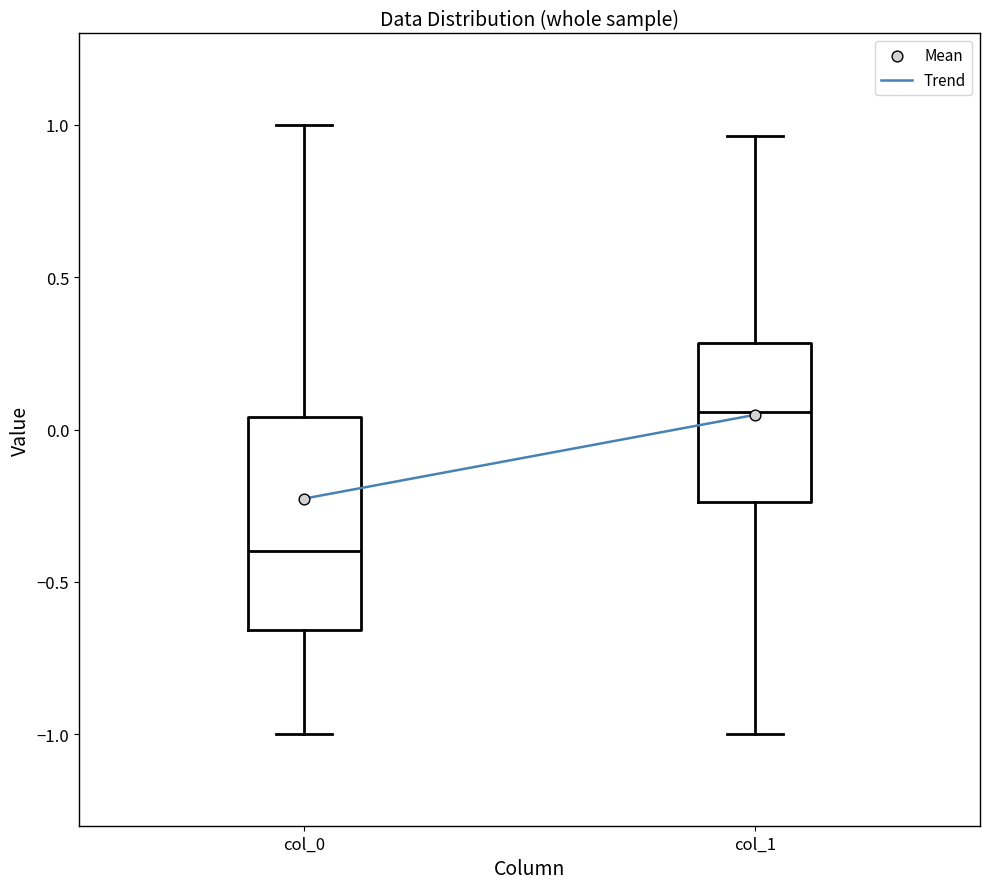

Comparing the boxes themselves (not the whiskers), which one is the tallest?

col_0